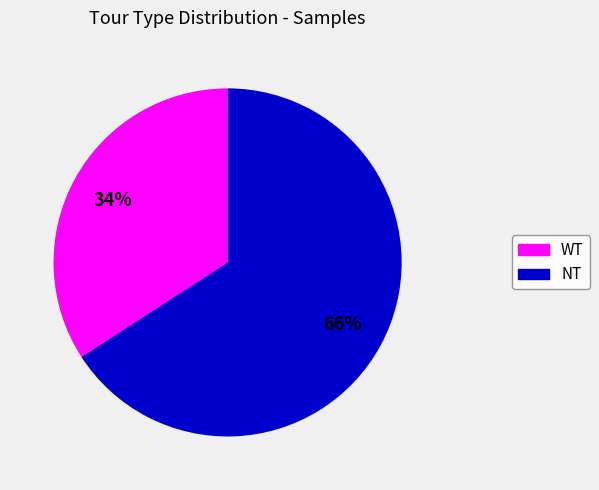

Count the number of slices in the pie.

2